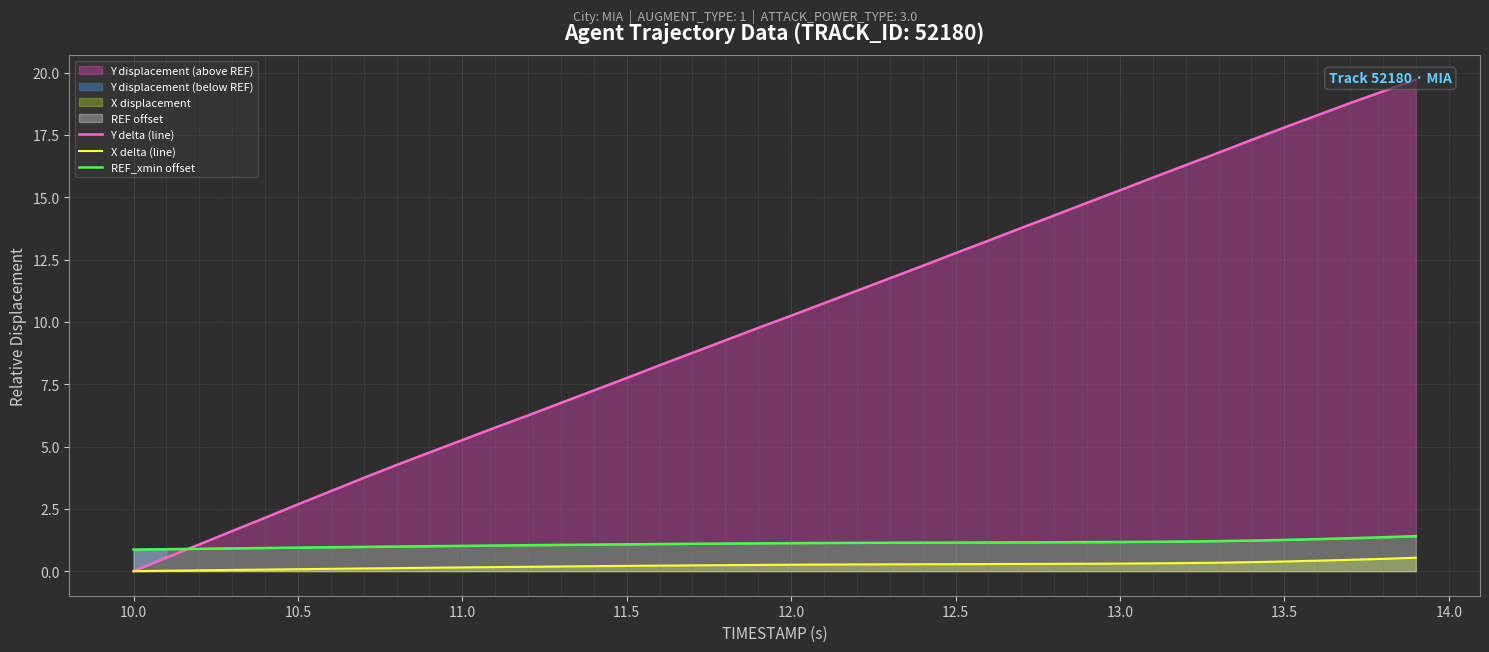

True or false: X delta (line) and REF_xmin offset intersect in this chart.

False